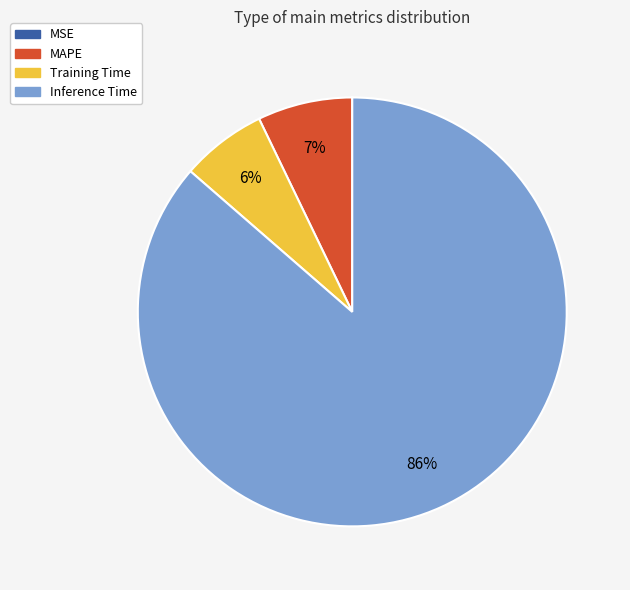

The MAPE slice represents 19% of the pie. True or false?

False